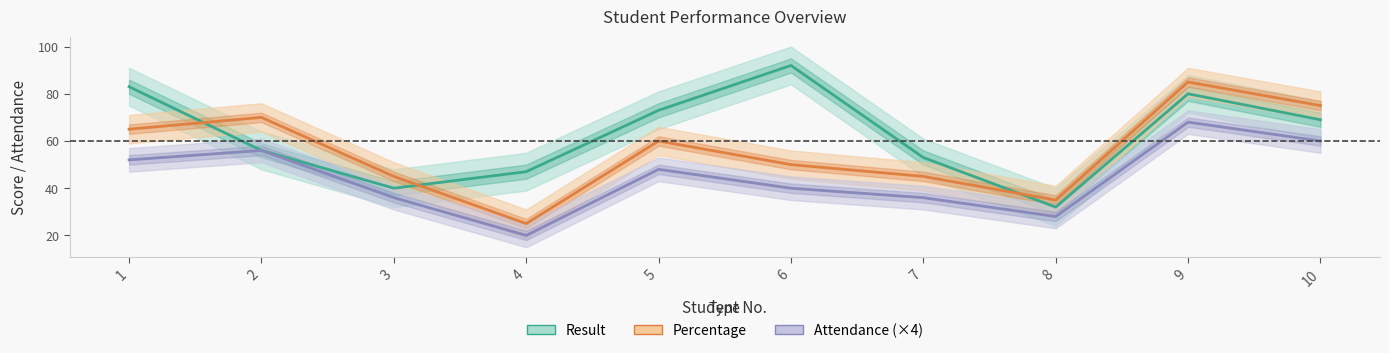

Rank the series by their average value, from lowest to highest.

Attendance (×4), Percentage, Result